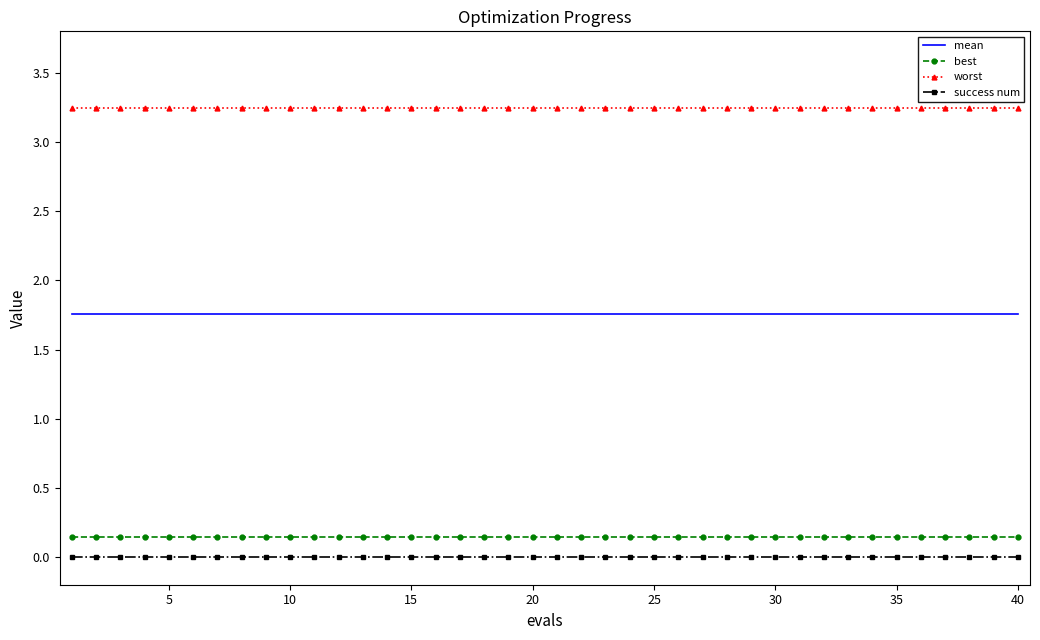

True or false: worst and best intersect in this chart.

False